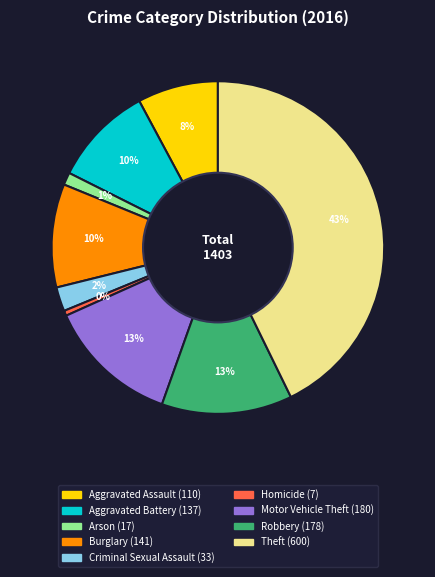

To the nearest percent, what is the combined percentage of Criminal Sexual Assault and Aggravated Assault?

10%